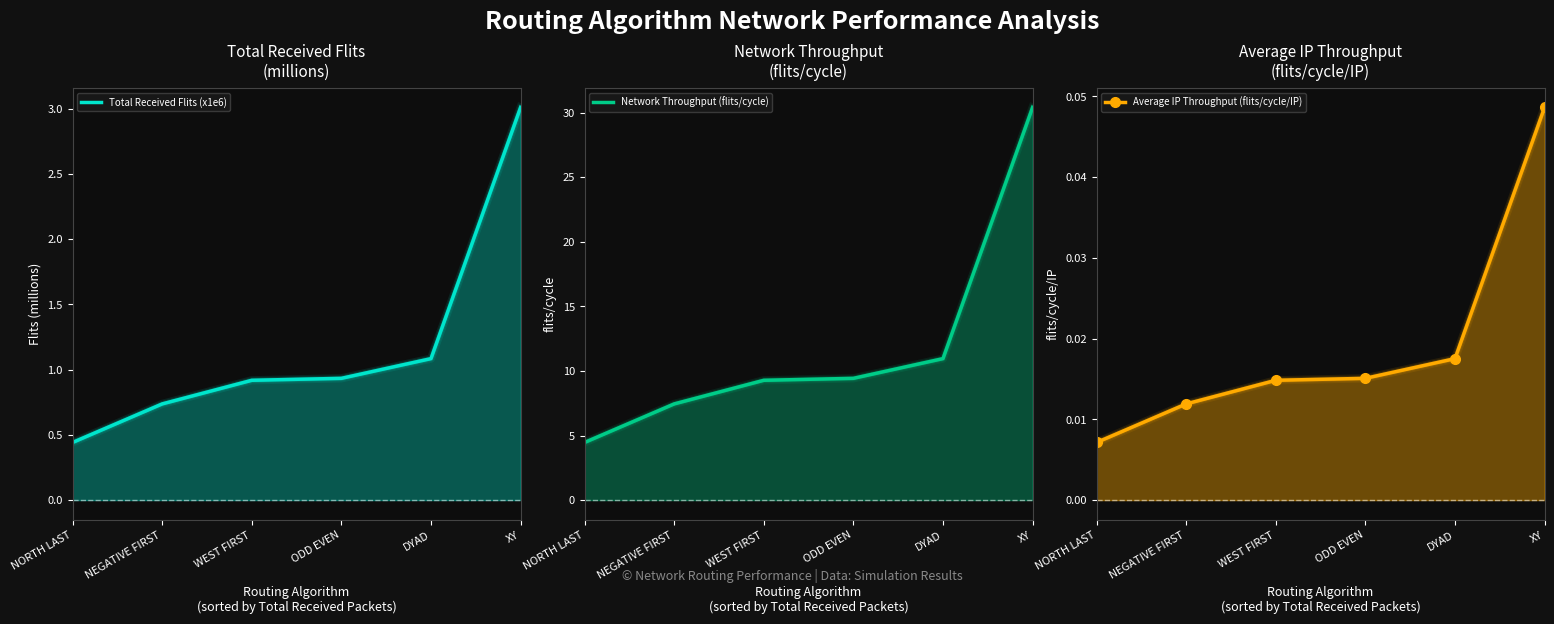

True or false: Average IP Throughput (flits/cycle/IP) and Total Received Flits (x1e6) cross at least once.

False